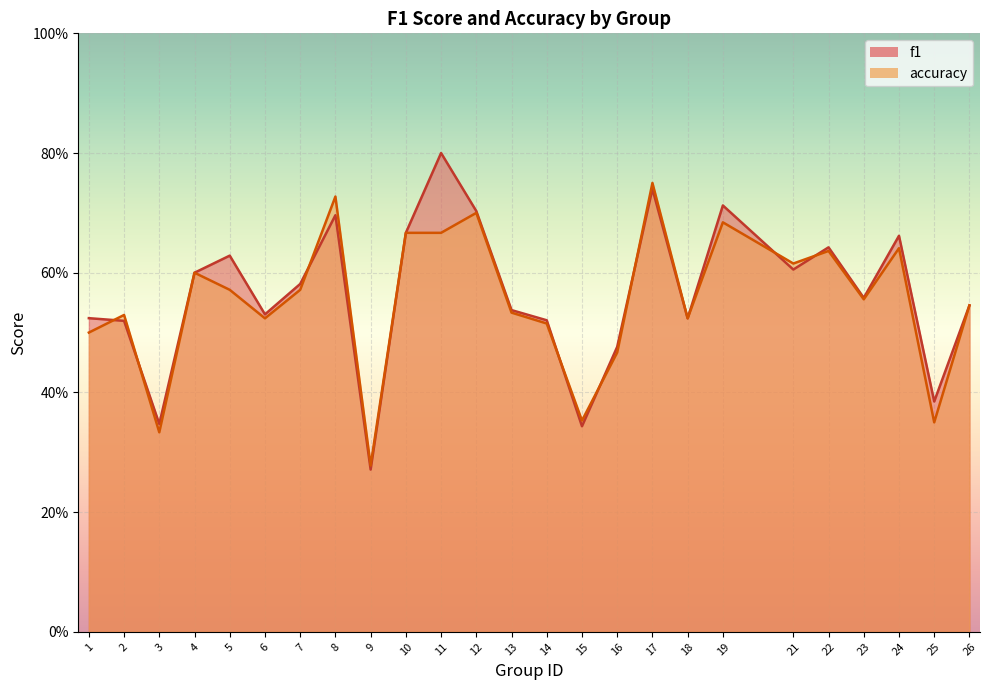

What is the total value across all series at 16?

0.9